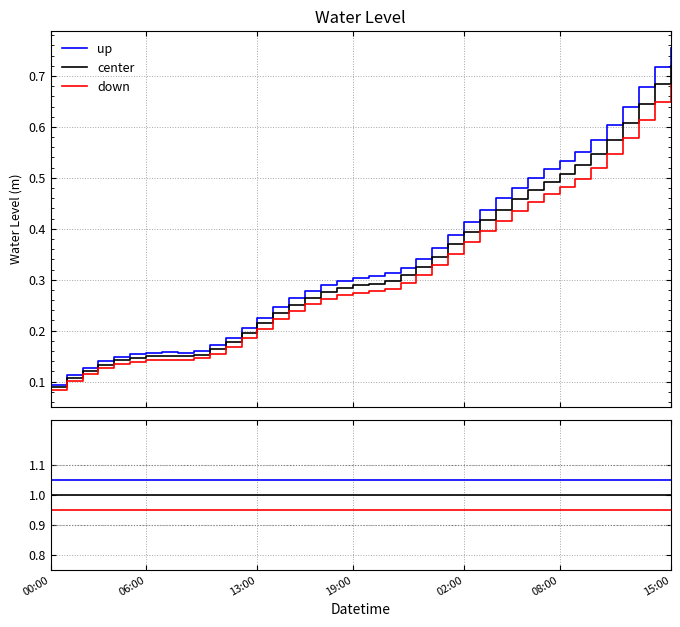

True or false: up and down cross at least once.

False